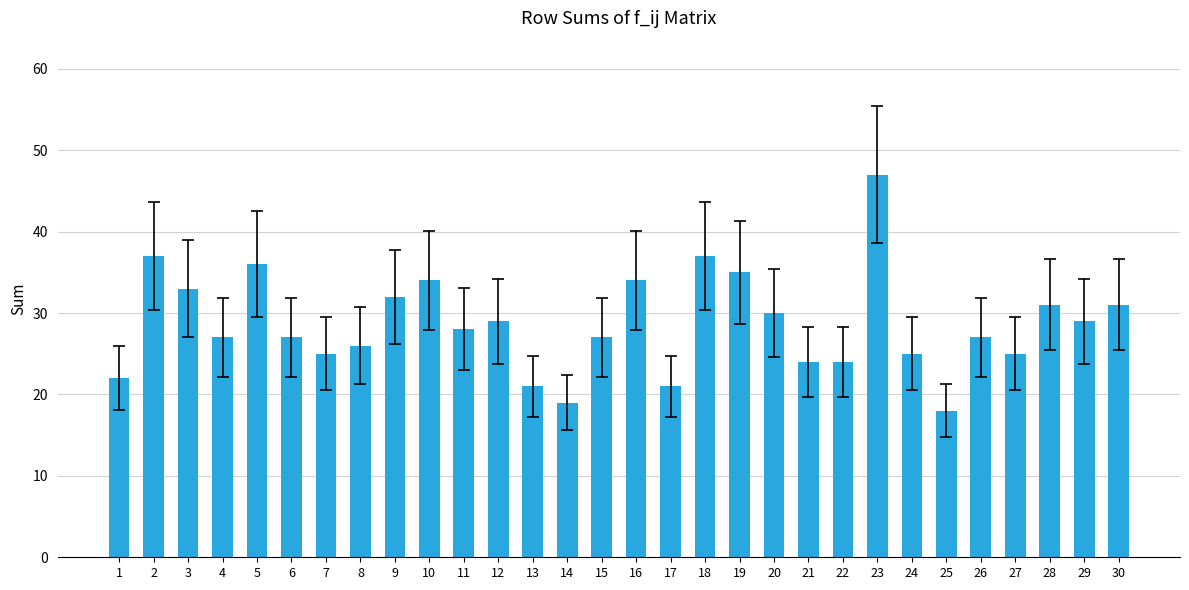

What is the sum of all values?

861